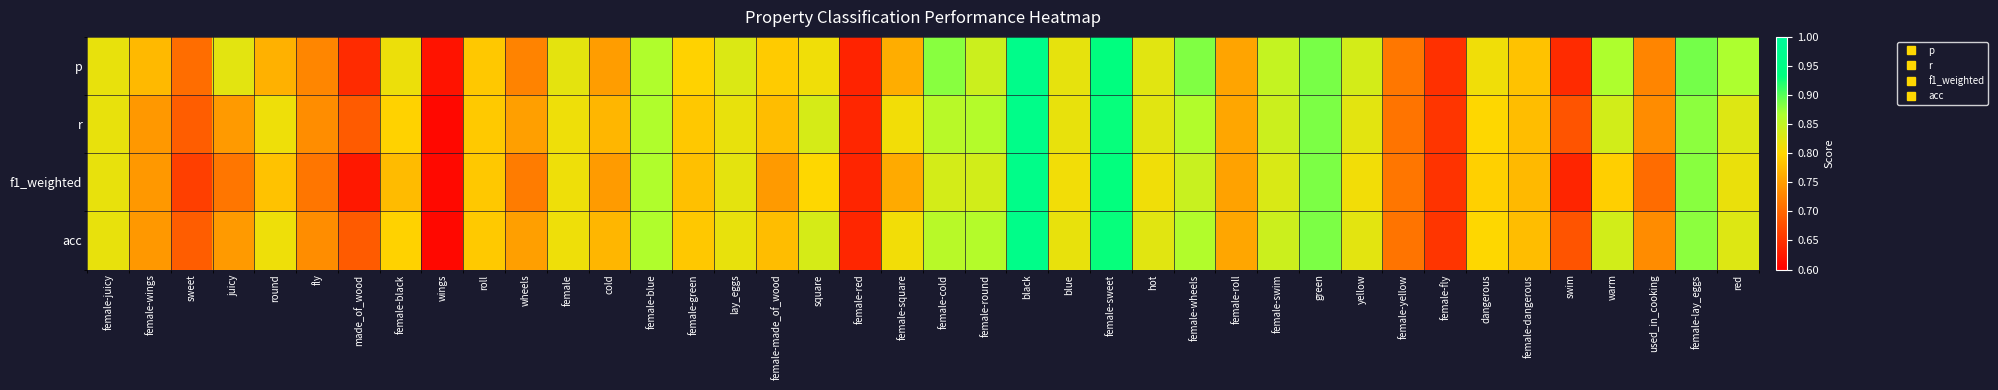

How many data points does each series have?

40